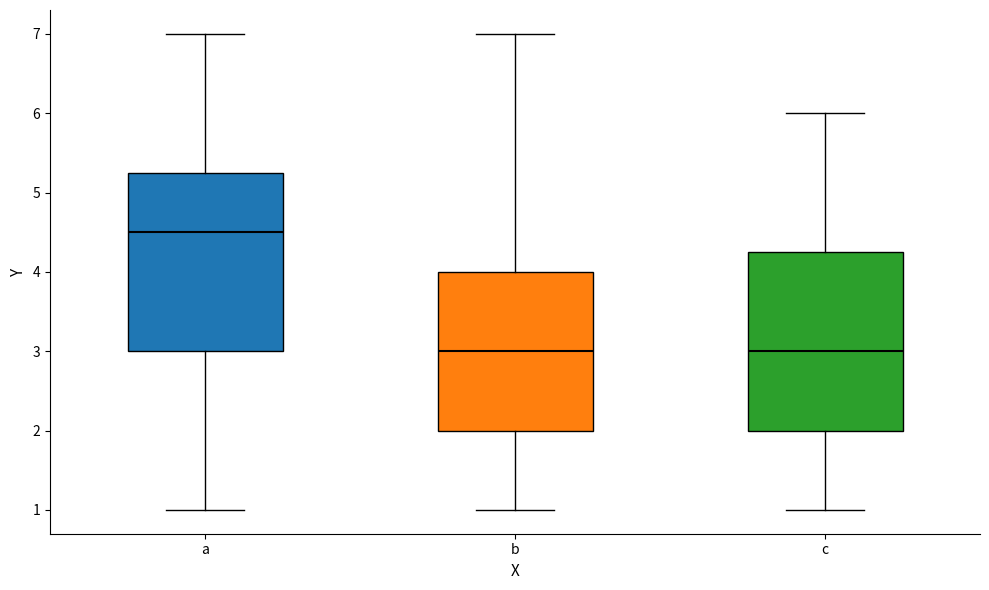

Where does the median line of the box for b sit on the y-axis? The values are not printed on the chart, so give them approximately, as read against the axis.

3.0